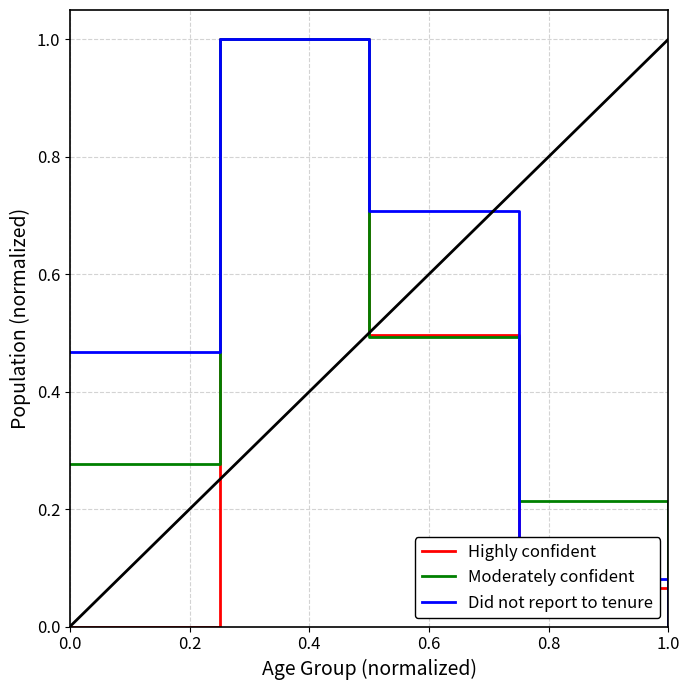

What is the greatest value displayed?

1.0